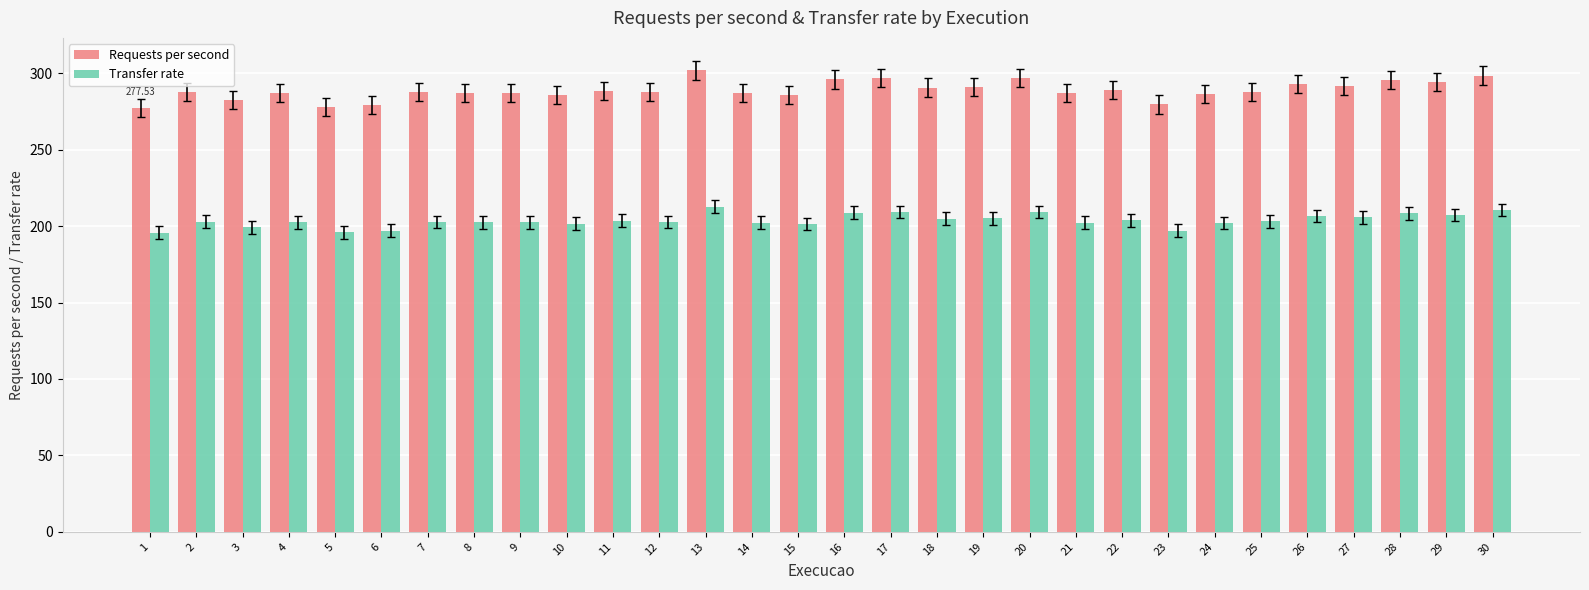

At 13, list the series in order from largest to smallest.

Requests per second, Transfer rate